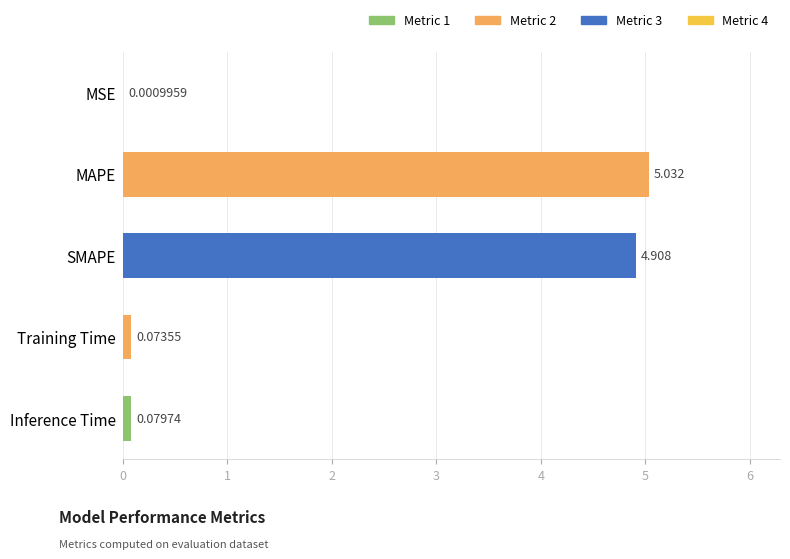

At which category does the chart reach its peak across all series?

MAPE